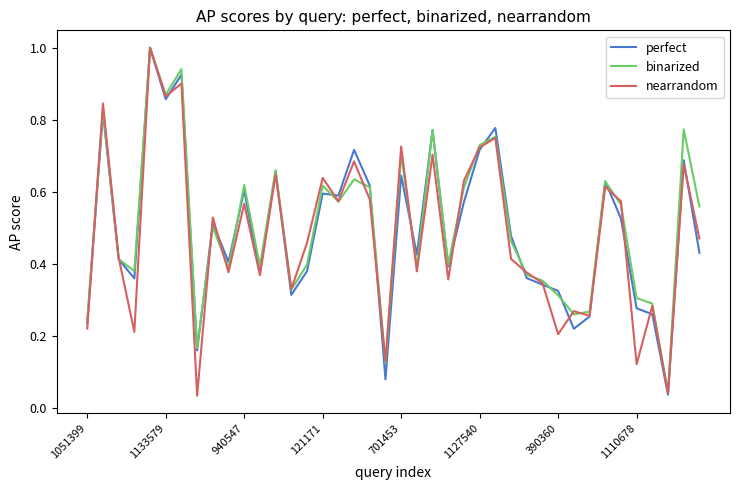

What is the sum of all perfect values?

19.8